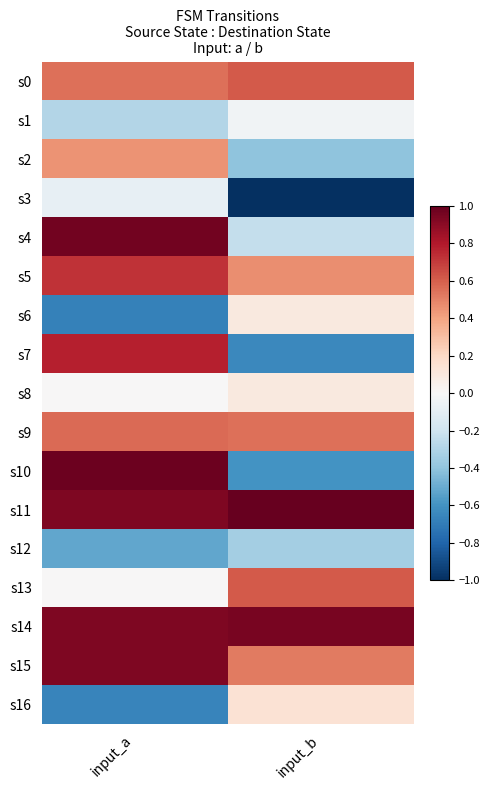

Reading right to left, what are all the values shown in this chart?

s0: input_b=0.6	input_a=0.5
s1: input_b=-0.0	input_a=-0.3
s2: input_b=-0.4	input_a=0.5
s3: input_b=-1.0	input_a=-0.1
s4: input_b=-0.2	input_a=1.0
s5: input_b=0.5	input_a=0.7
s6: input_b=0.1	input_a=-0.7
s7: input_b=-0.6	input_a=0.8
s8: input_b=0.1	input_a=0.0
s9: input_b=0.5	input_a=0.6
s10: input_b=-0.6	input_a=1.0
s11: input_b=1.0	input_a=0.9
s12: input_b=-0.3	input_a=-0.5
s13: input_b=0.6	input_a=0.0
s14: input_b=1.0	input_a=0.9
s15: input_b=0.5	input_a=0.9
s16: input_b=0.1	input_a=-0.7